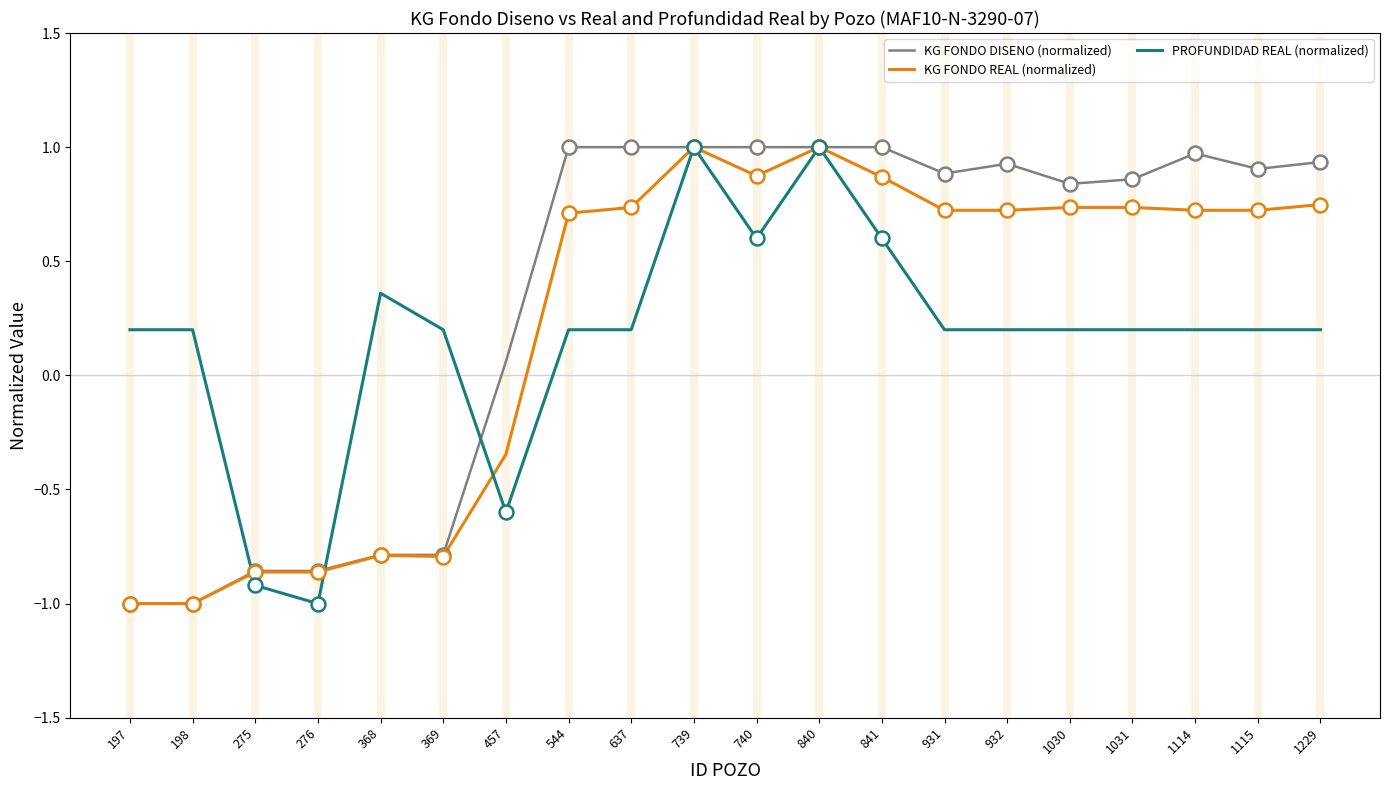

Which category has the lowest value in the PROFUNDIDAD REAL (normalized) series?

276